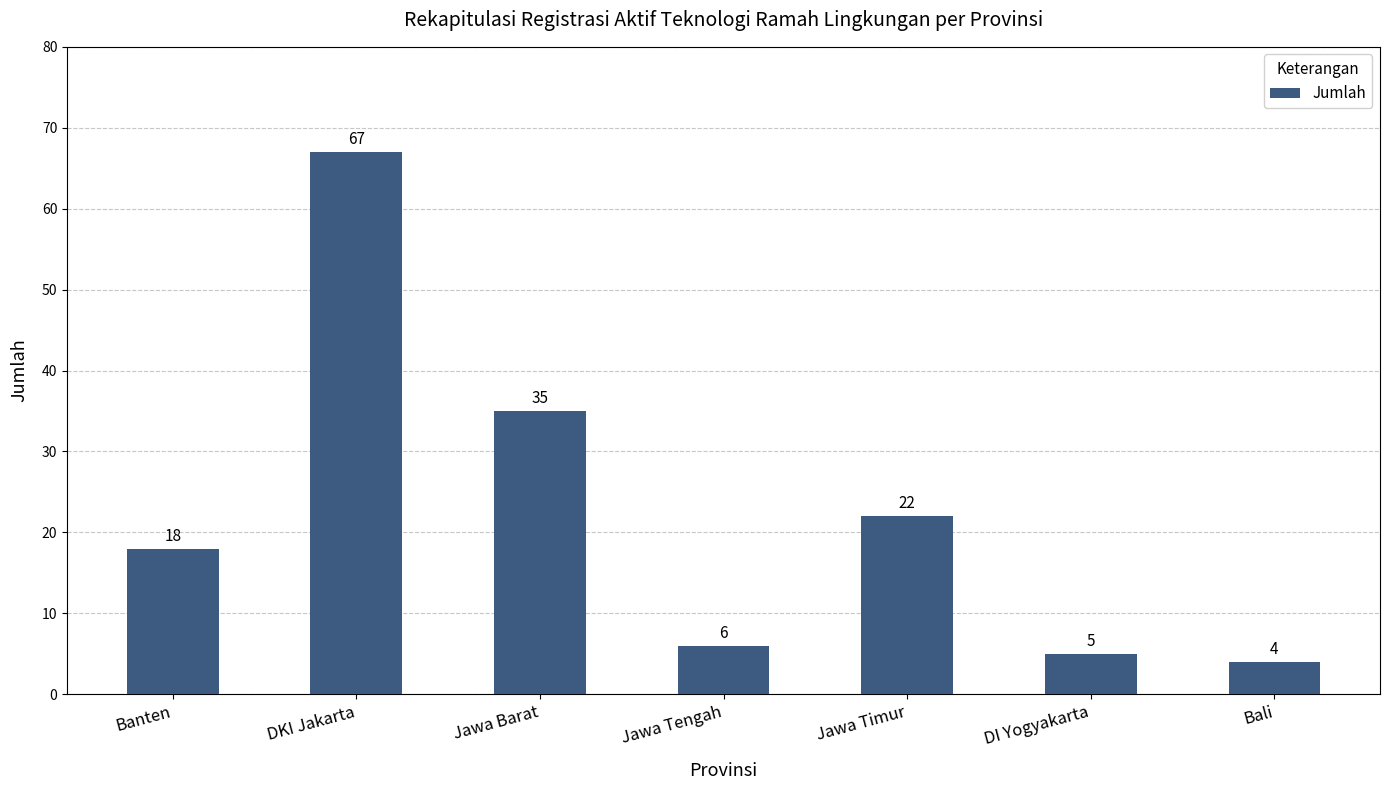

How many bars are there in total?

7